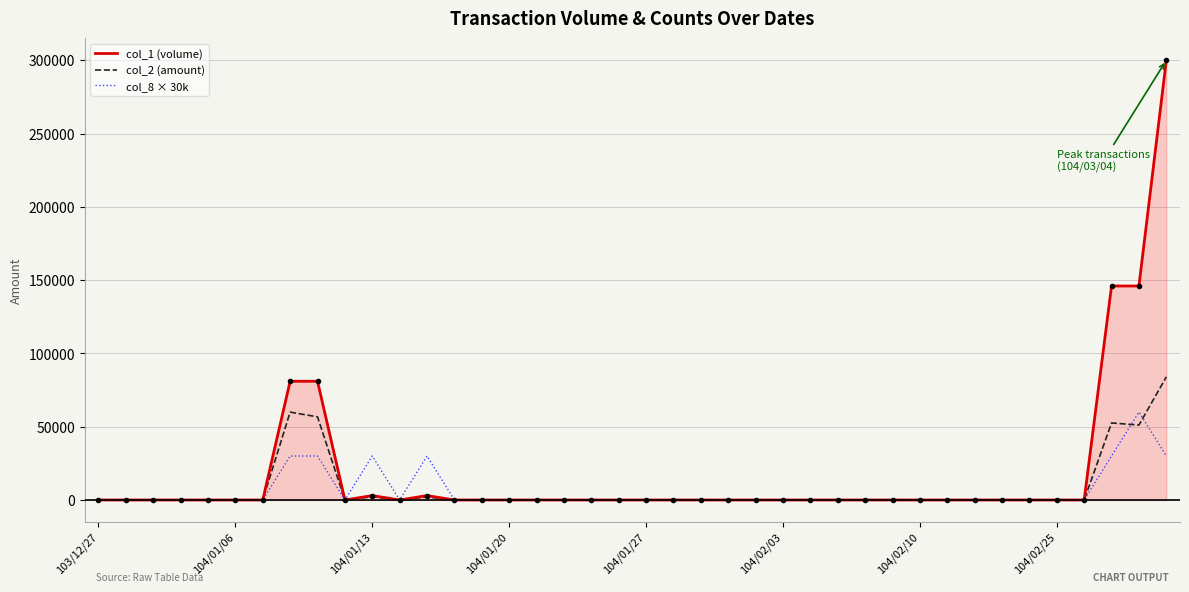

What is the sum of all col_2 (amount) values?

308590